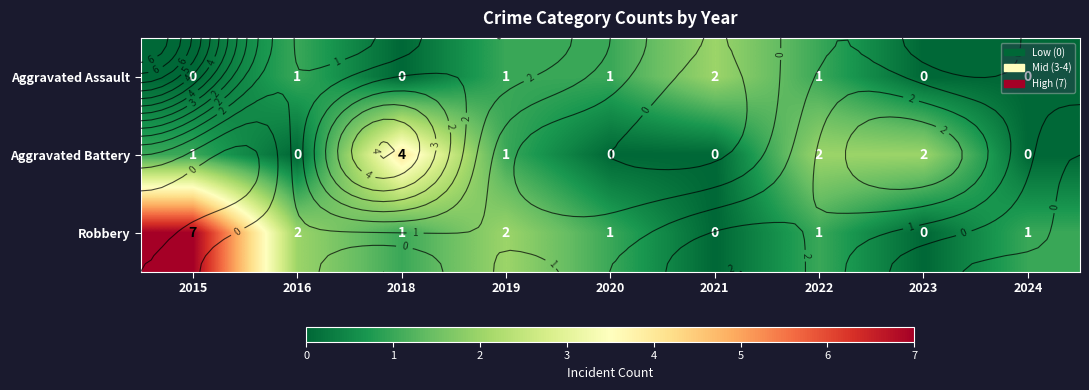

Is the value of Aggravated Battery at 2021 greater than the value of Robbery at 2019?

No